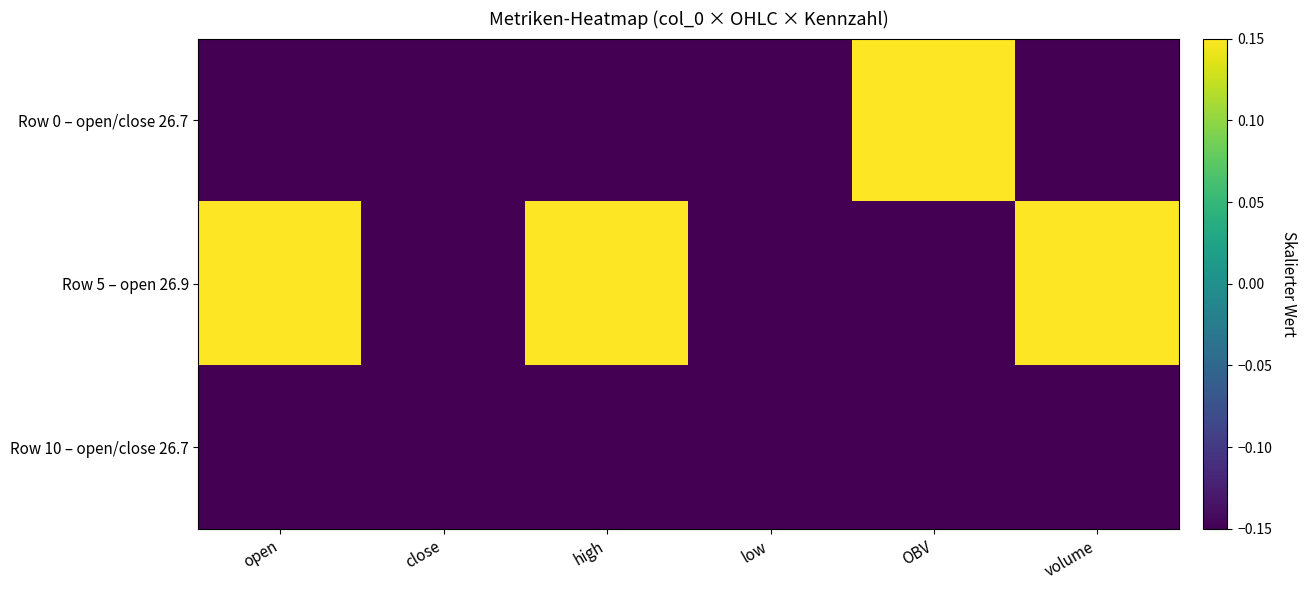

Which has a higher value, volume or open?

volume